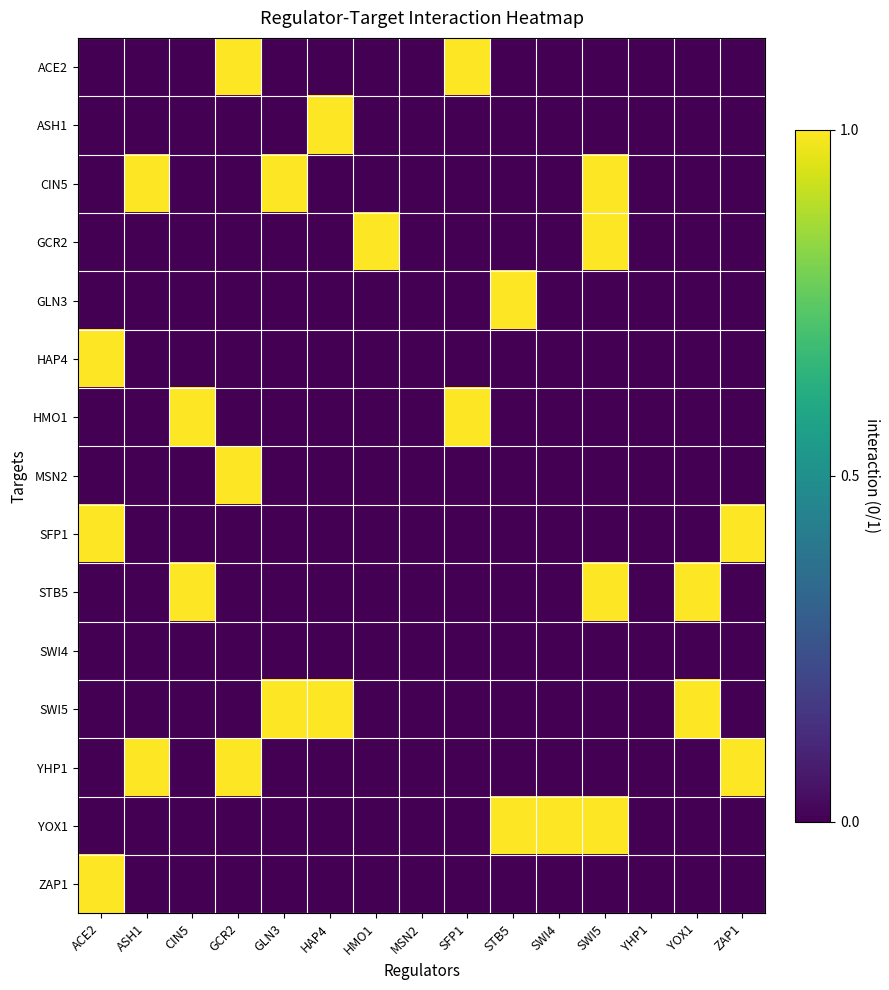

Count the number of data series in this chart.

15